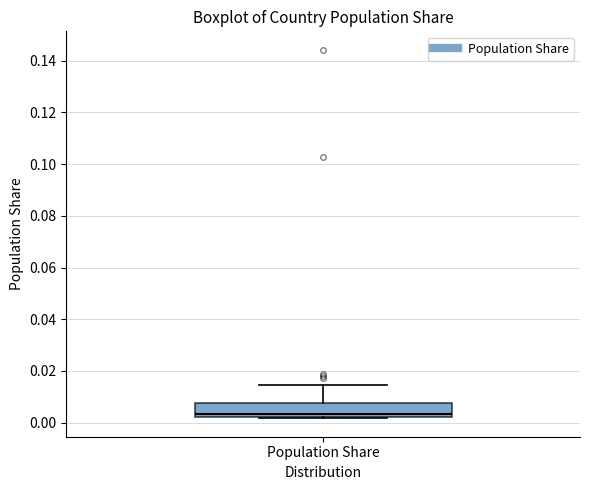

Where does the median line of the box for Population Share sit on the y-axis? The values are not printed on the chart, so give them approximately, as read against the axis.

0.004